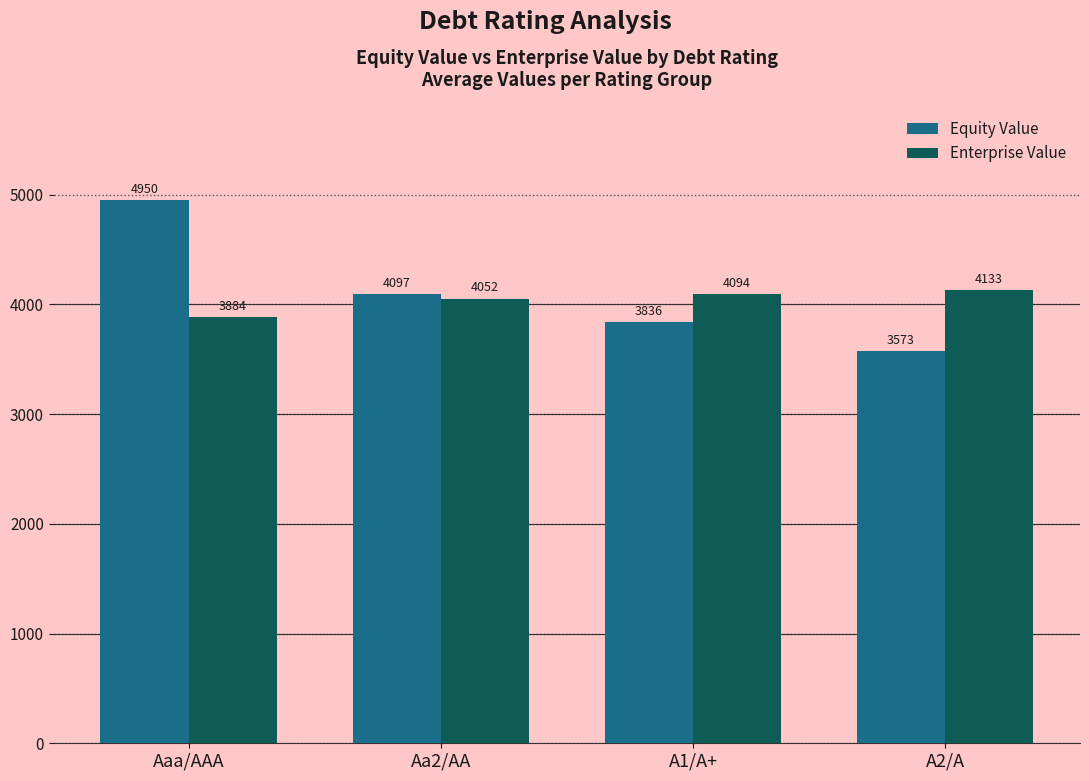

What is the spread (max minus min) of values at A2/A?

560